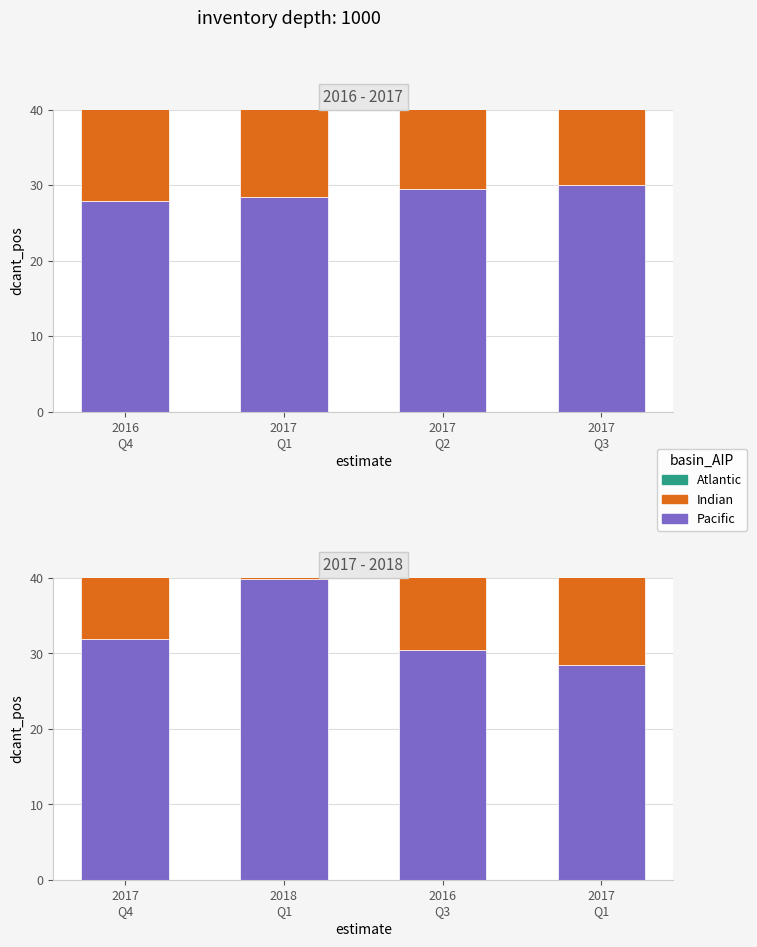

How many values in the Indian series exceed 15?

2